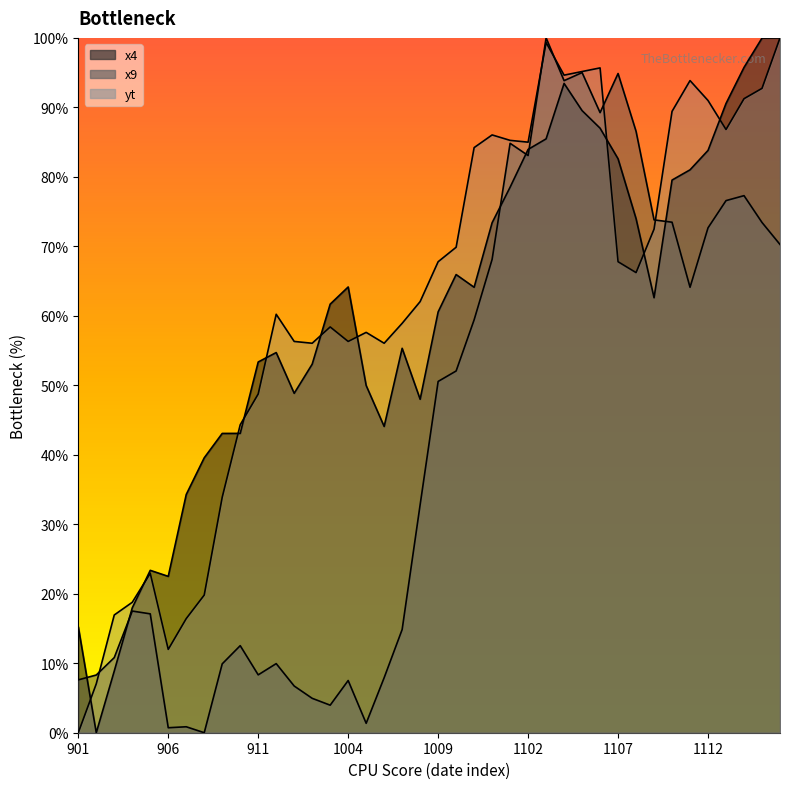

List the series in order of their peak value, lowest first.

x4, x9, yt